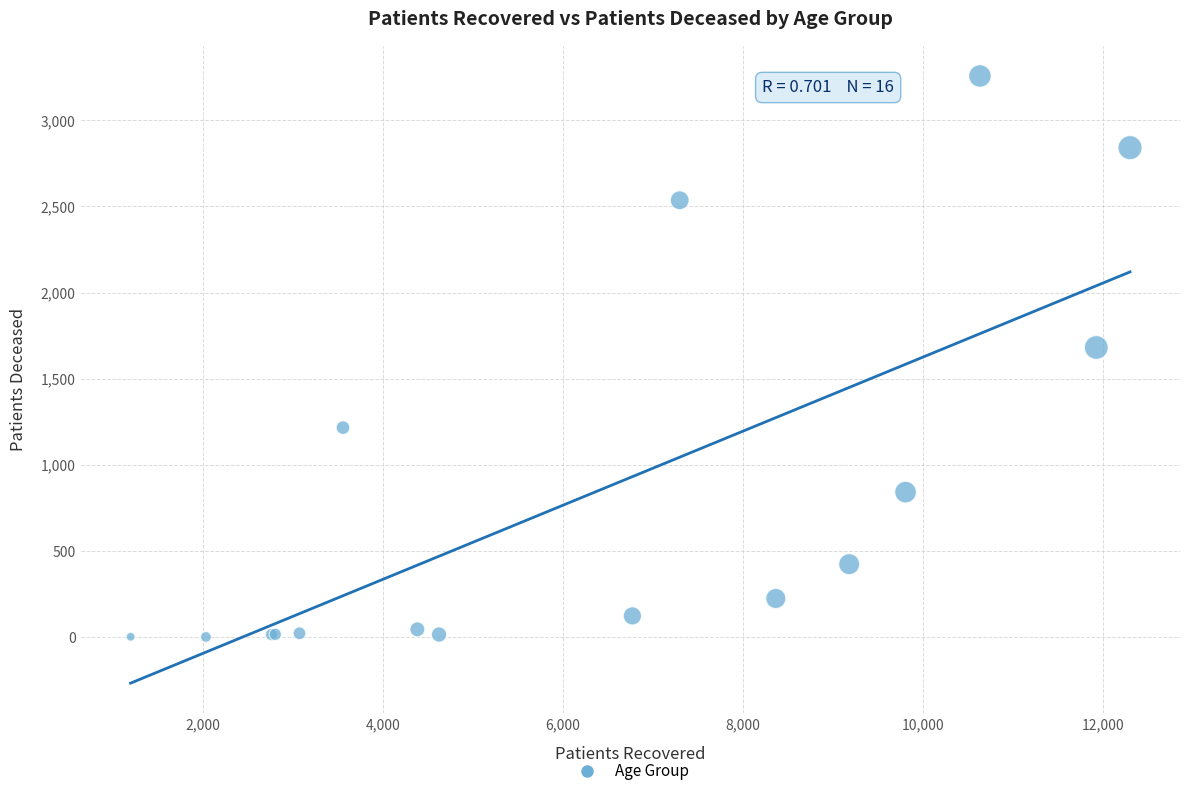

What Y value in the scatter plot is closest to 1630?

1682